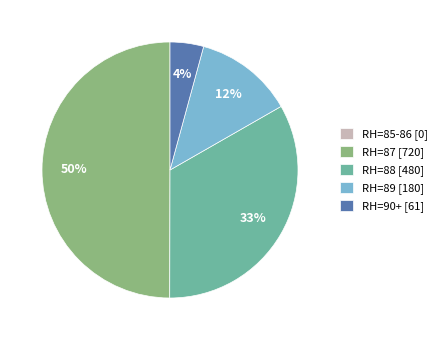

Which has a higher value, RH=89 [180] or RH=88 [480]?

RH=88 [480]